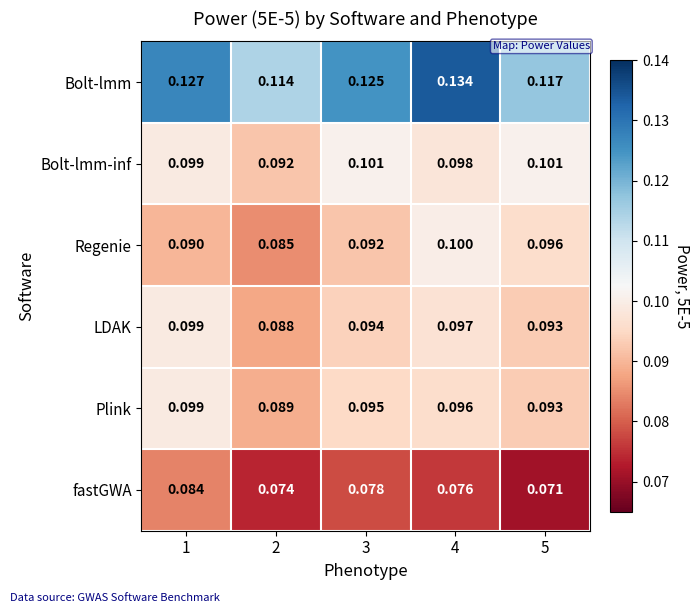

Between 4 and 5, which series saw the biggest shift?

Bolt-lmm